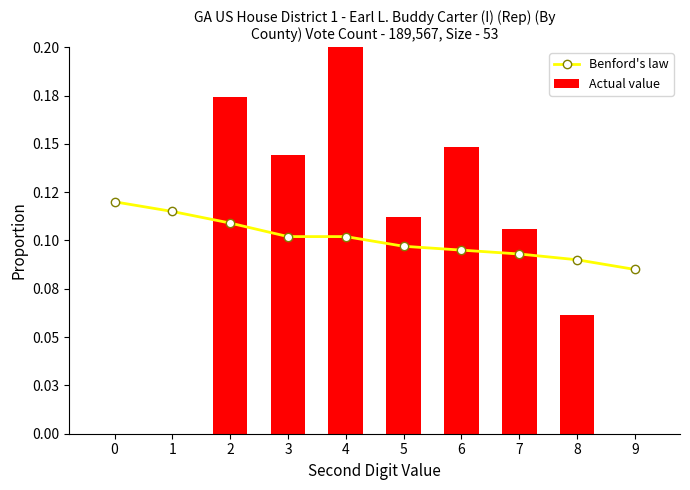

What is the highest value of the Benford's law series?

0.1